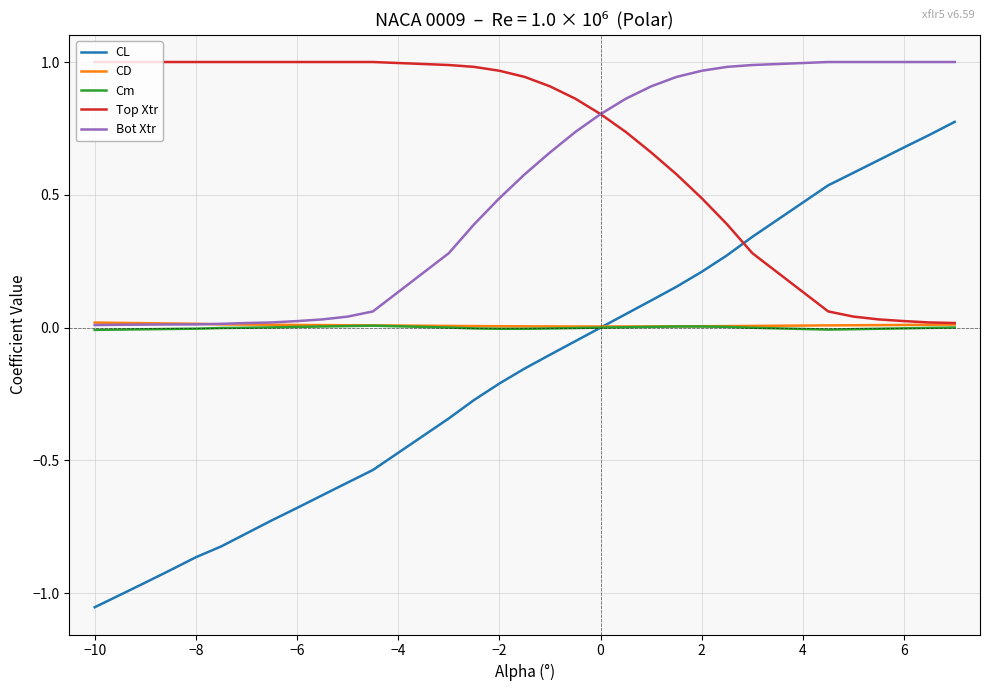

Which series has the largest total across all categories?

Top Xtr